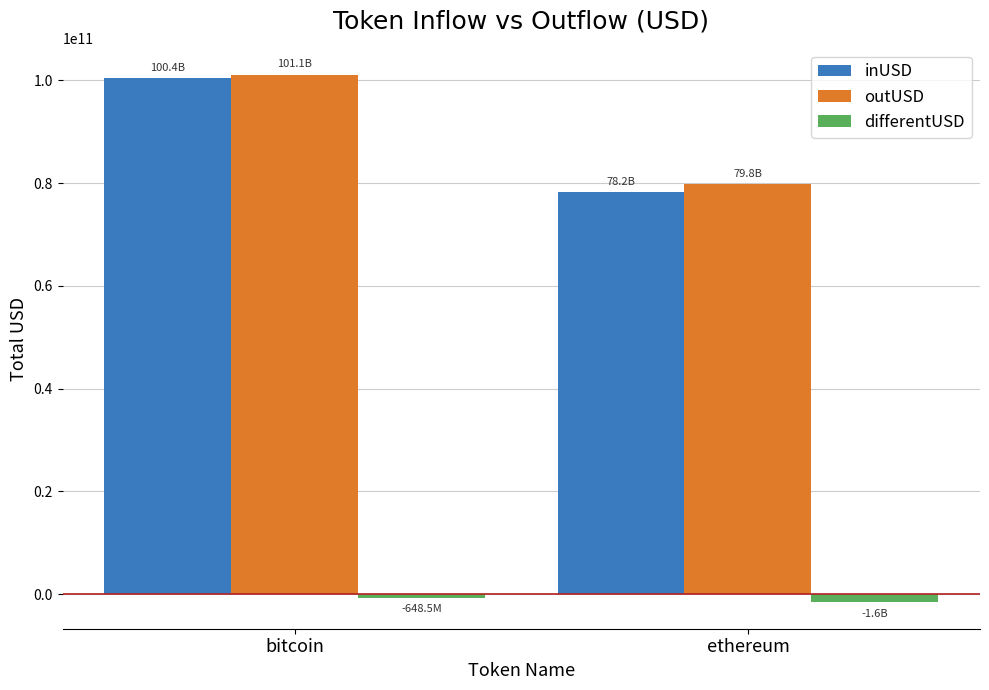

What is the label of the 1st bar from the left?

bitcoin